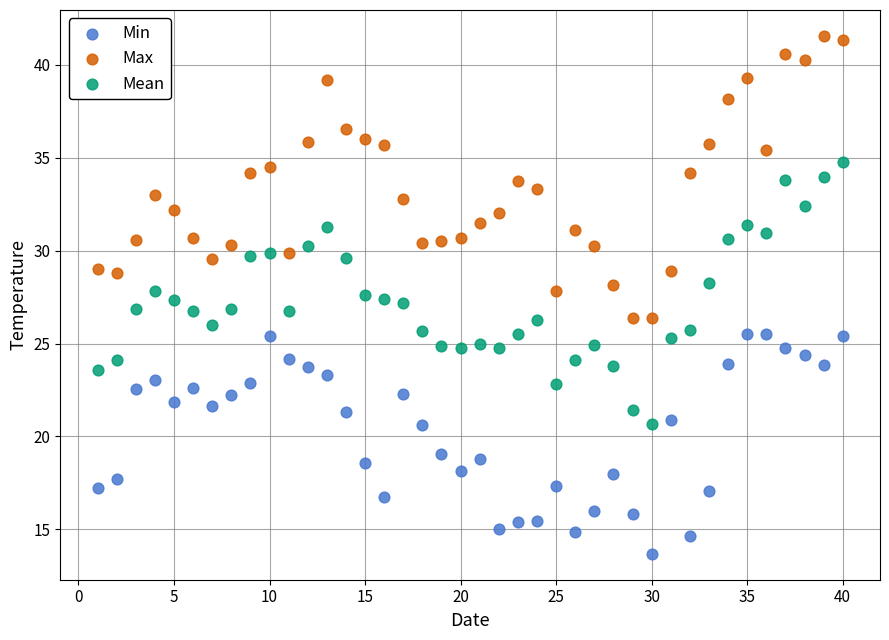

Which series has the largest Y range (max minus min)?

Max